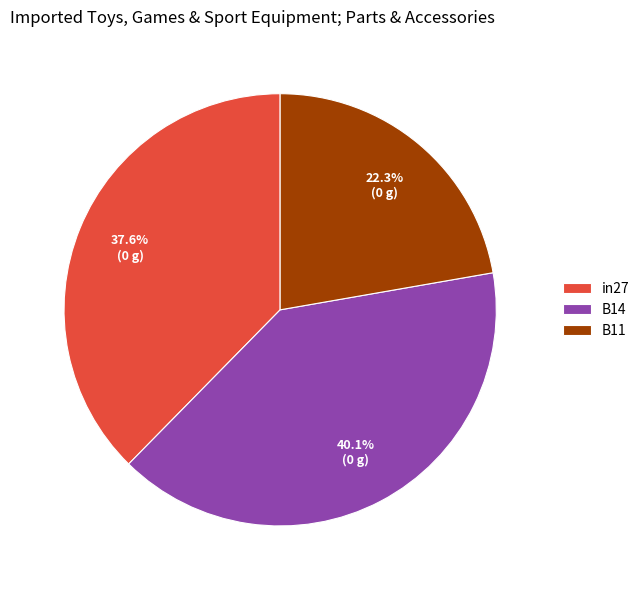

Which has a higher value, B14 or in27?

B14